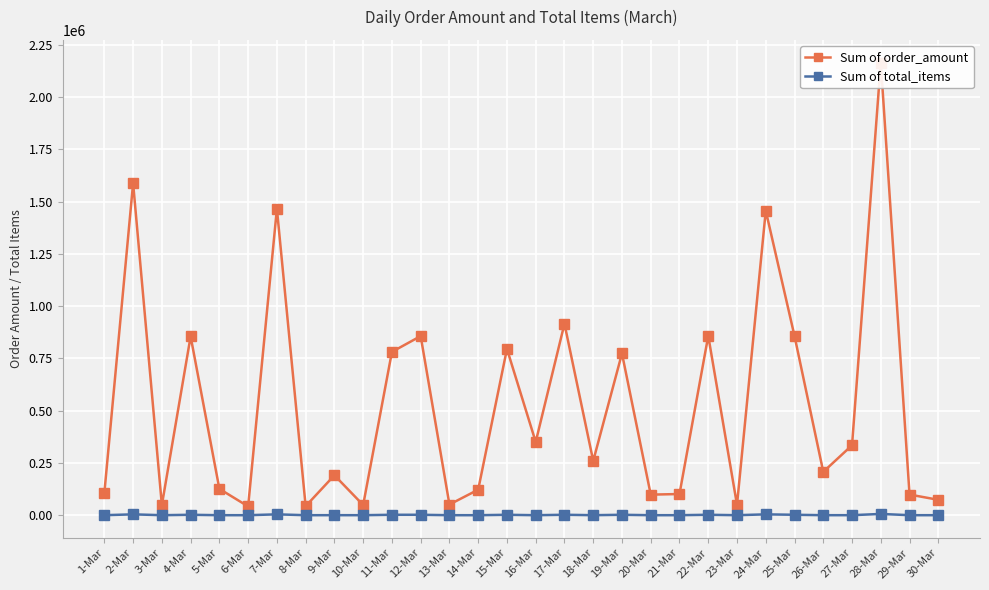

Rank the categories by Sum of order_amount value from lowest to highest.

6-Mar, 8-Mar, 3-Mar, 10-Mar, 23-Mar, 13-Mar, 30-Mar, 20-Mar, 29-Mar, 21-Mar, 1-Mar, 14-Mar, 5-Mar, 9-Mar, 26-Mar, 18-Mar, 27-Mar, 16-Mar, 19-Mar, 11-Mar, 15-Mar, 4-Mar, 12-Mar, 25-Mar, 22-Mar, 17-Mar, 24-Mar, 7-Mar, 2-Mar, 28-Mar